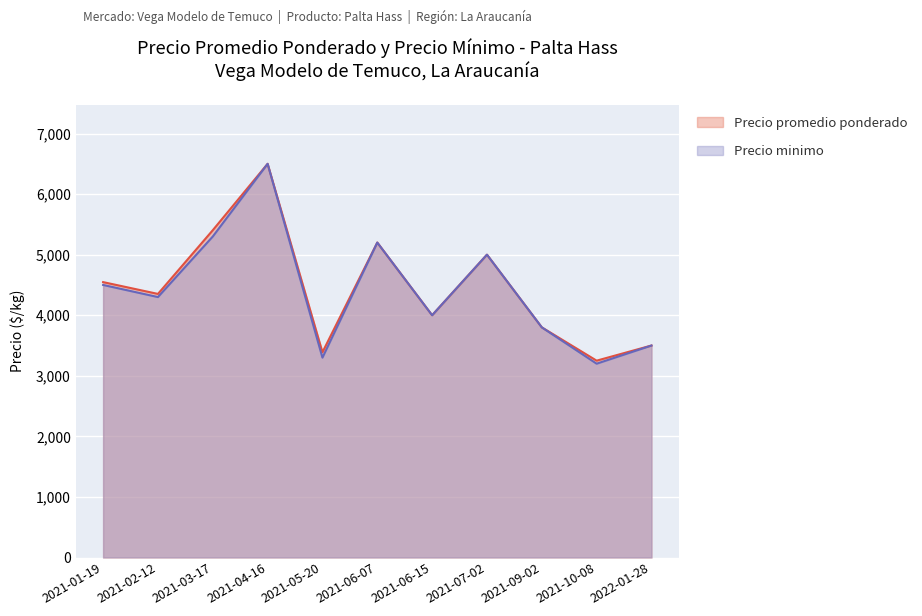

Which category has the highest value in the Precio minimo series?

2021-04-16